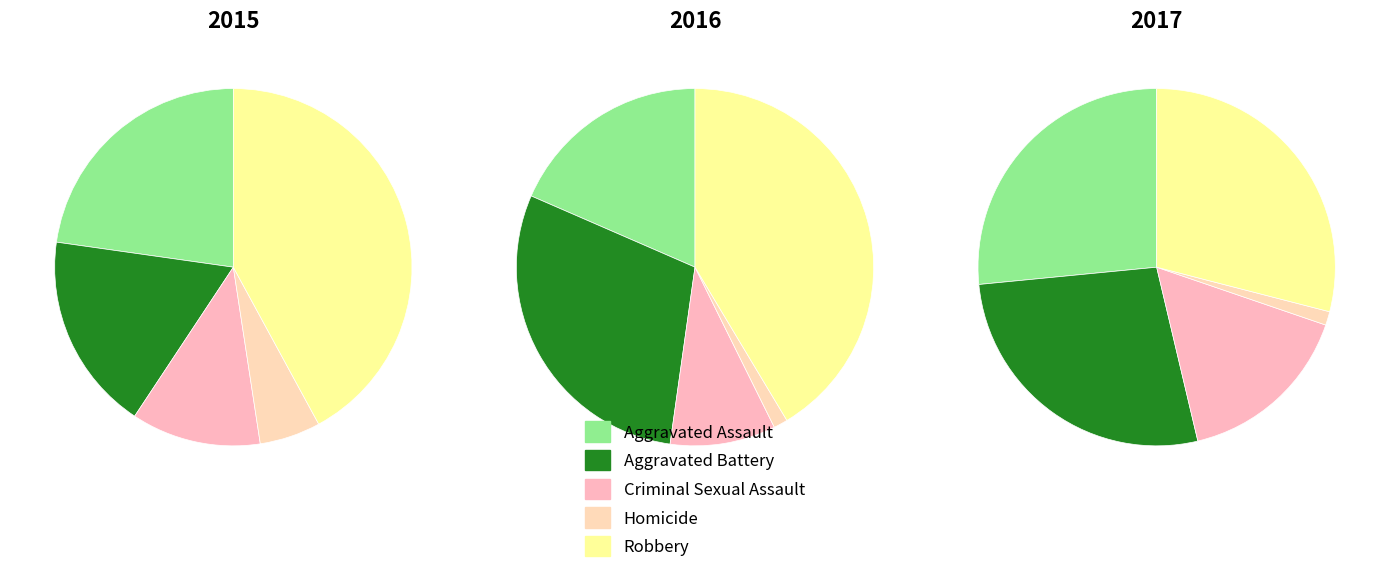

What is the largest slice in the pie chart?

Robbery